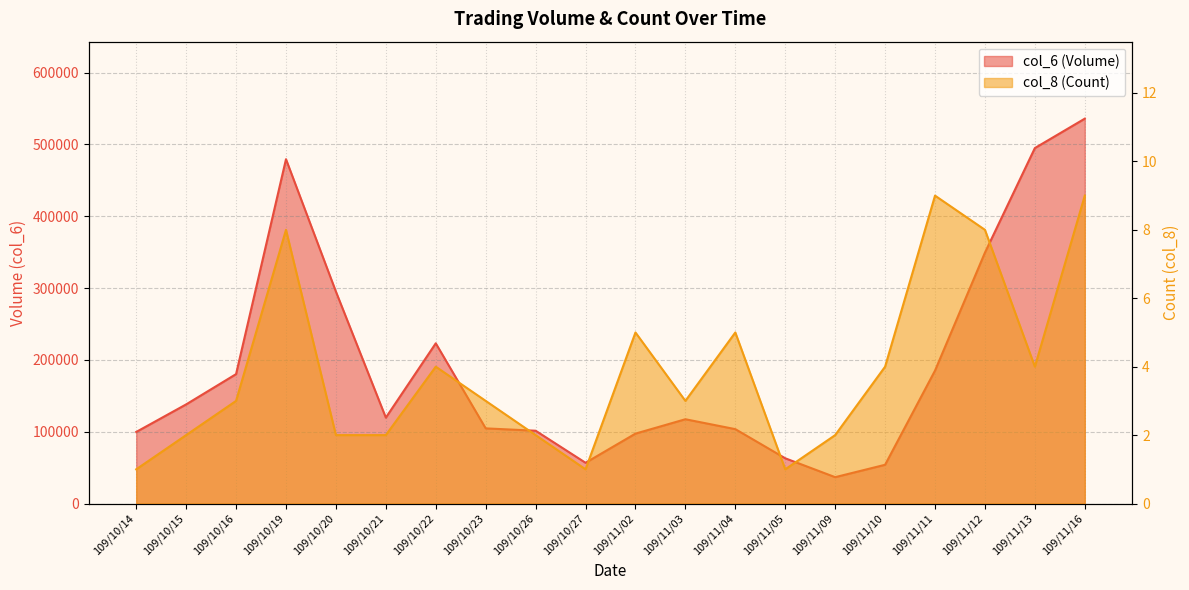

What is the difference between the maximum and second lowest values in the col_6 series?

481910